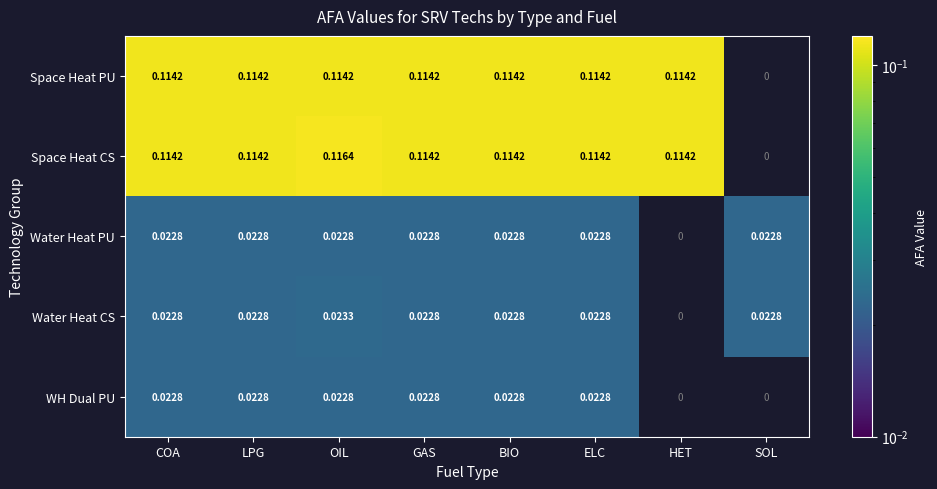

Which category has the highest value in the Water Heat CS series?

OIL